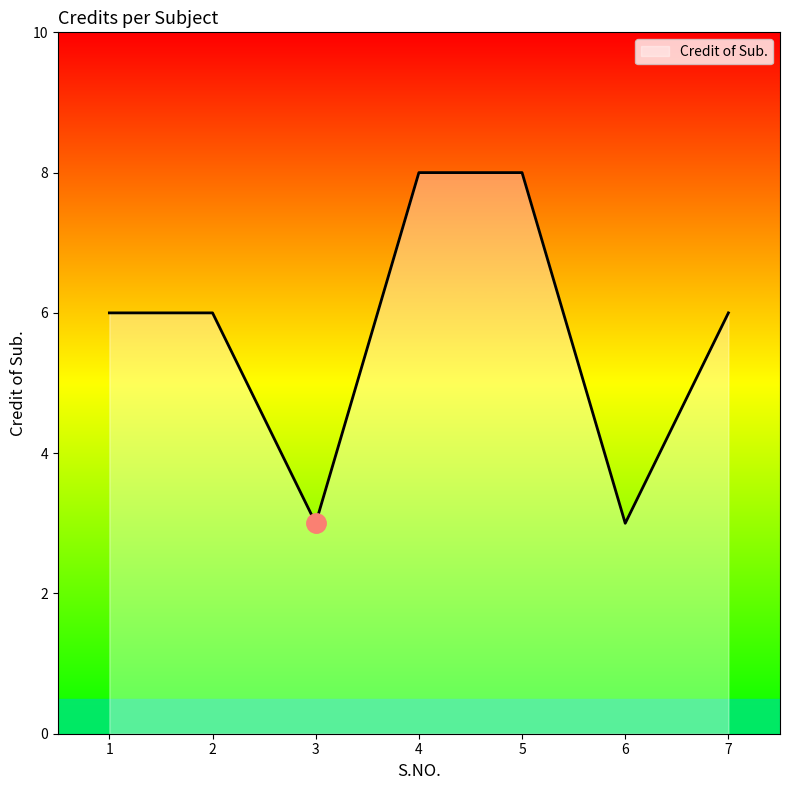

Between 1 and 4, which is larger?

4